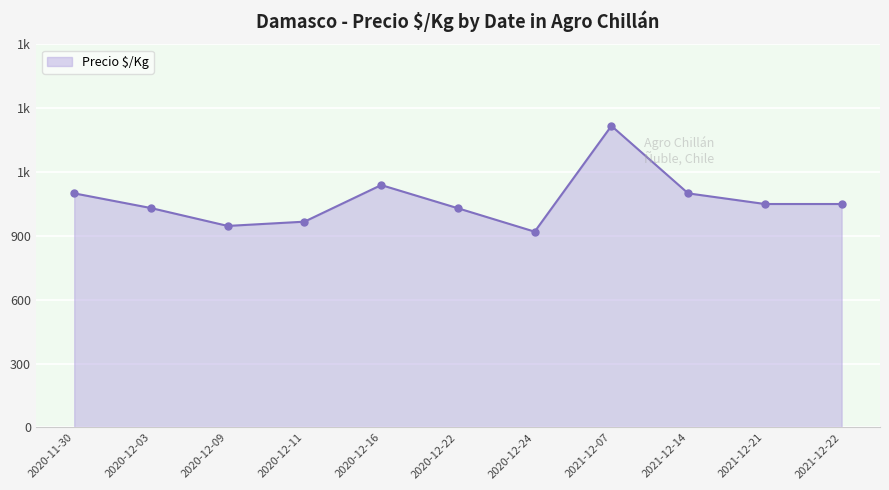

Does the chart have visible grid lines?

Yes